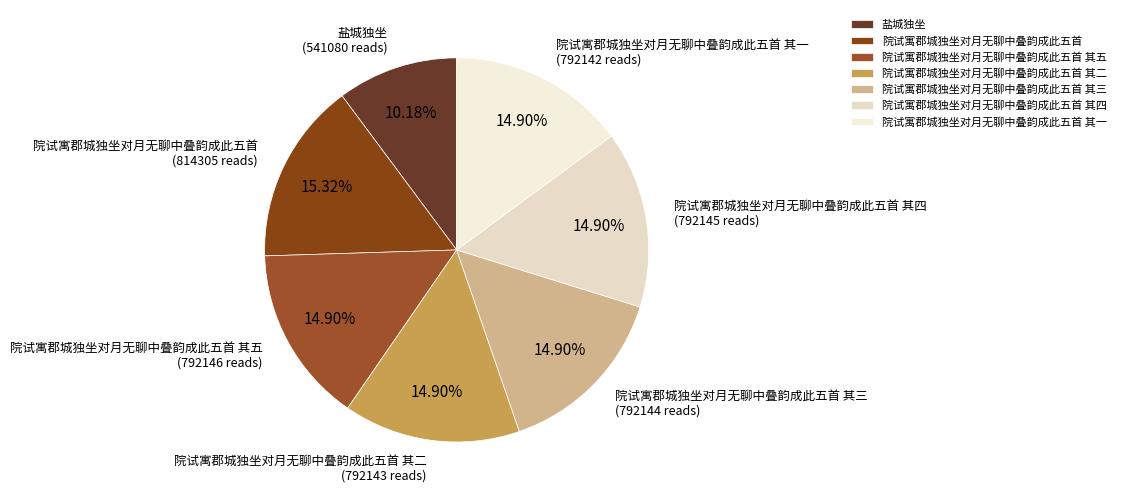

What percentage is the 院试寓郡城独坐对月无聊中叠韵成此五首 其三 slice, to the nearest percent?

15%